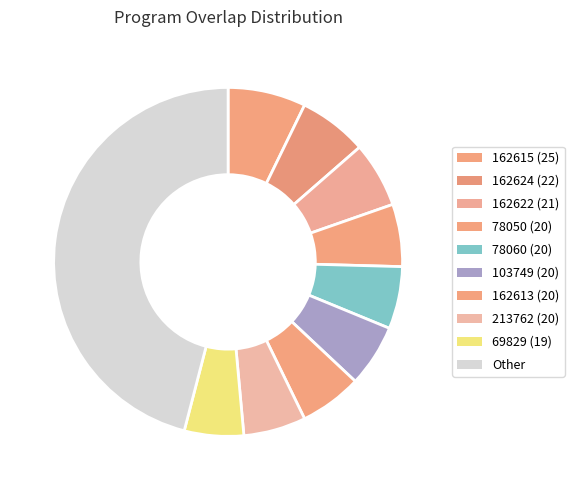

Which slice is the smallest?

69829